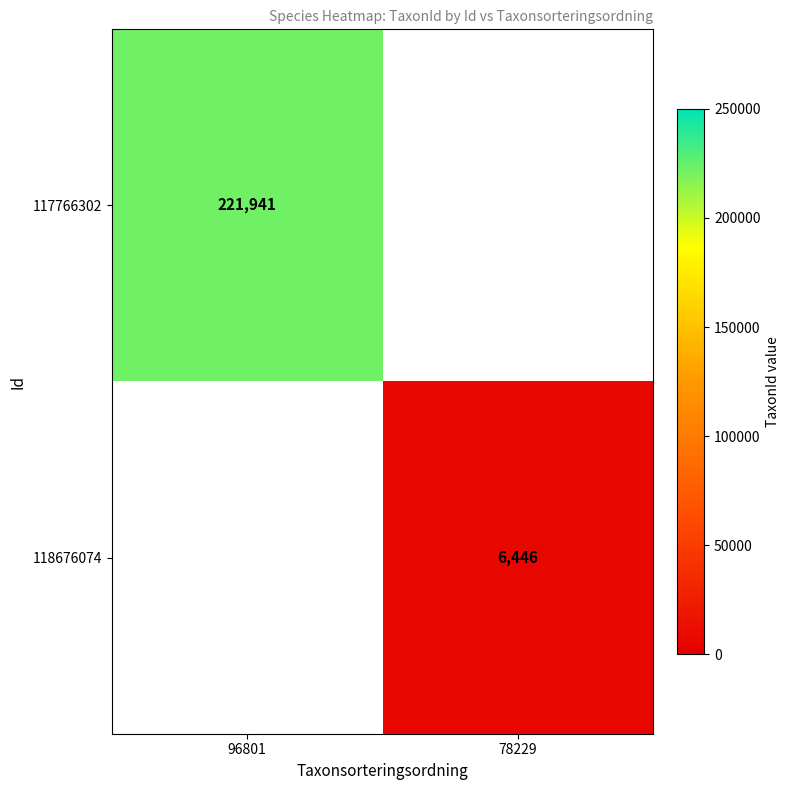

The 117766302 series shows 221941 at 96801. True or false?

True